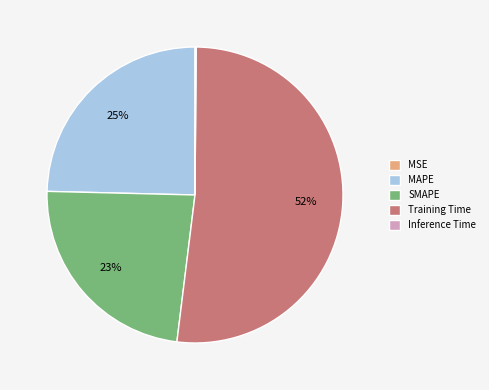

Which category has the biggest portion of the pie?

Training Time